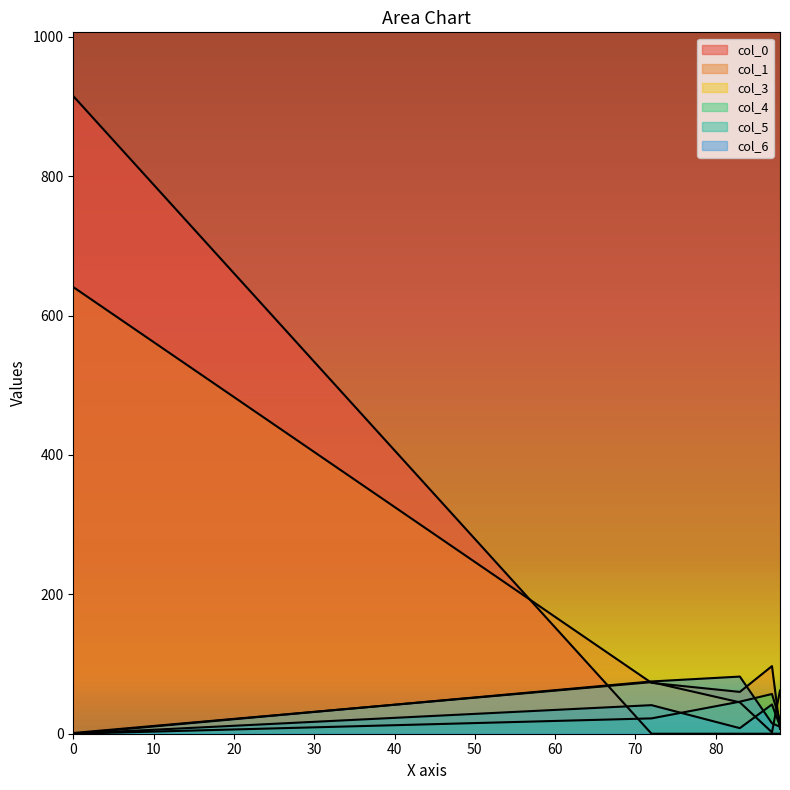

Which series has the largest total across all categories?

col_0